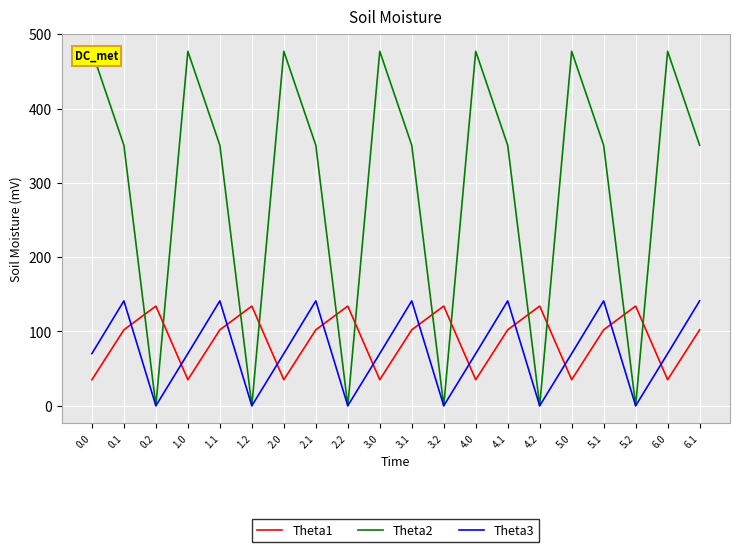

Reading right to left, list all the values displayed in this chart.

Theta1: 102.3	35.0	134.2	102.3	35.0	134.2	102.3	35.0	134.2	102.3	35.0	134.2	102.3	35.0	134.2	102.3	35.0	134.2	102.3	35.0
Theta2: 350.8	477.2	0.0	350.8	477.2	0.0	350.8	477.2	0.0	350.8	477.2	0.0	350.8	477.2	0.0	350.8	477.2	0.0	350.8	477.2
Theta3: 141.2	70.2	0.0	141.2	70.2	0.0	141.2	70.2	0.0	141.2	70.2	0.0	141.2	70.2	0.0	141.2	70.2	0.0	141.2	70.2